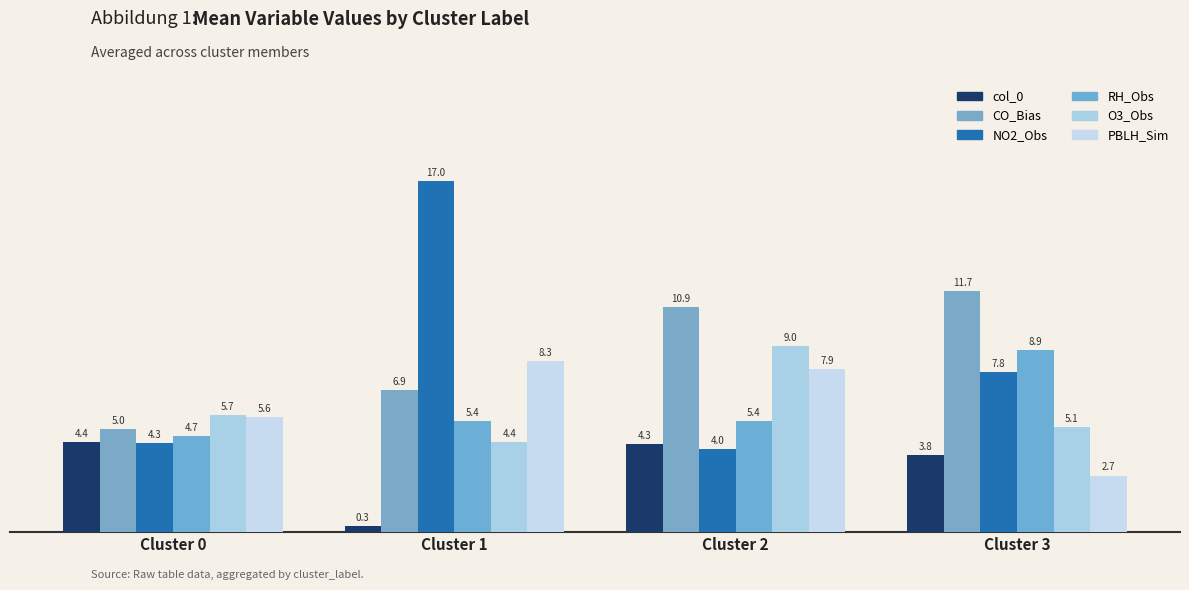

Reading left to right, what are all the values shown in this chart?

col_0: 4.4	0.3	4.3	3.8
CO_Bias: 5.0	6.9	10.9	11.7
NO2_Obs: 4.3	17.0	4.0	7.8
RH_Obs: 4.7	5.4	5.4	8.9
O3_Obs: 5.7	4.4	9.0	5.1
PBLH_Sim: 5.6	8.3	7.9	2.7